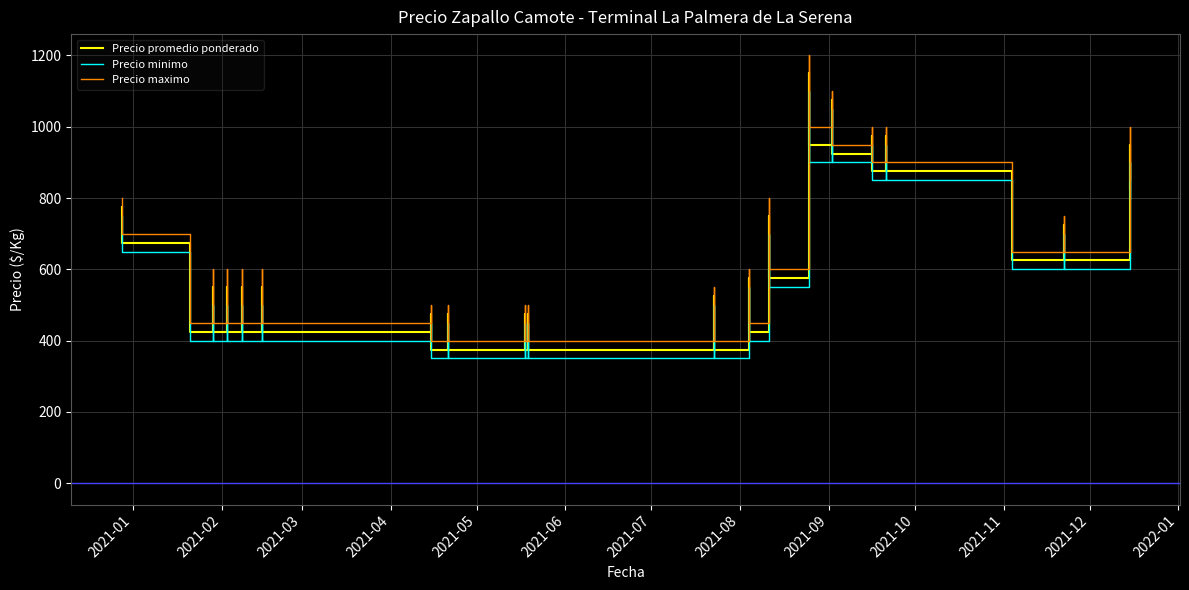

True or false: Precio maximo and Precio minimo intersect in this chart.

False